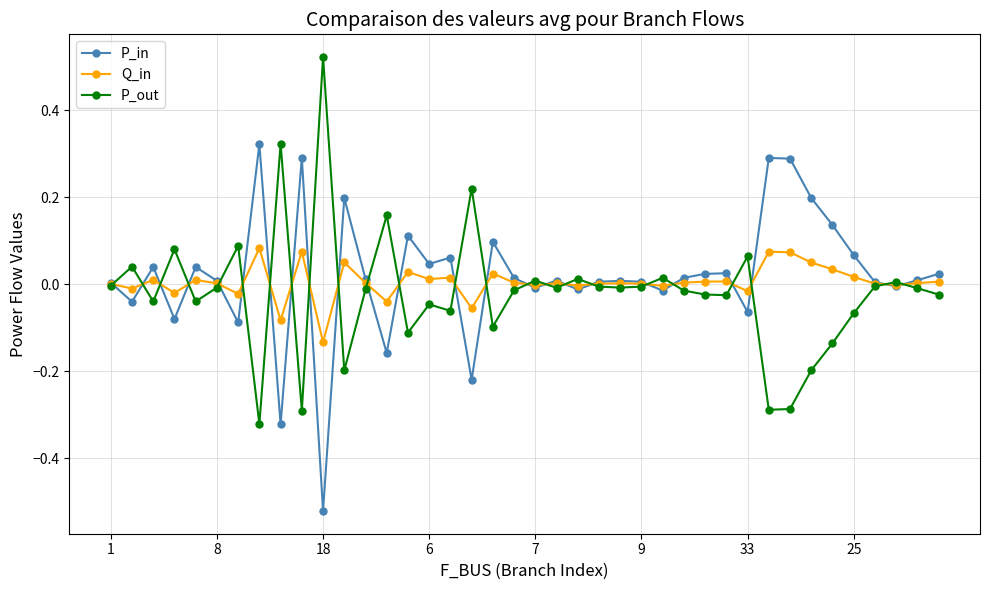

List the series in order of their peak value, lowest first.

Q_in, P_in, P_out